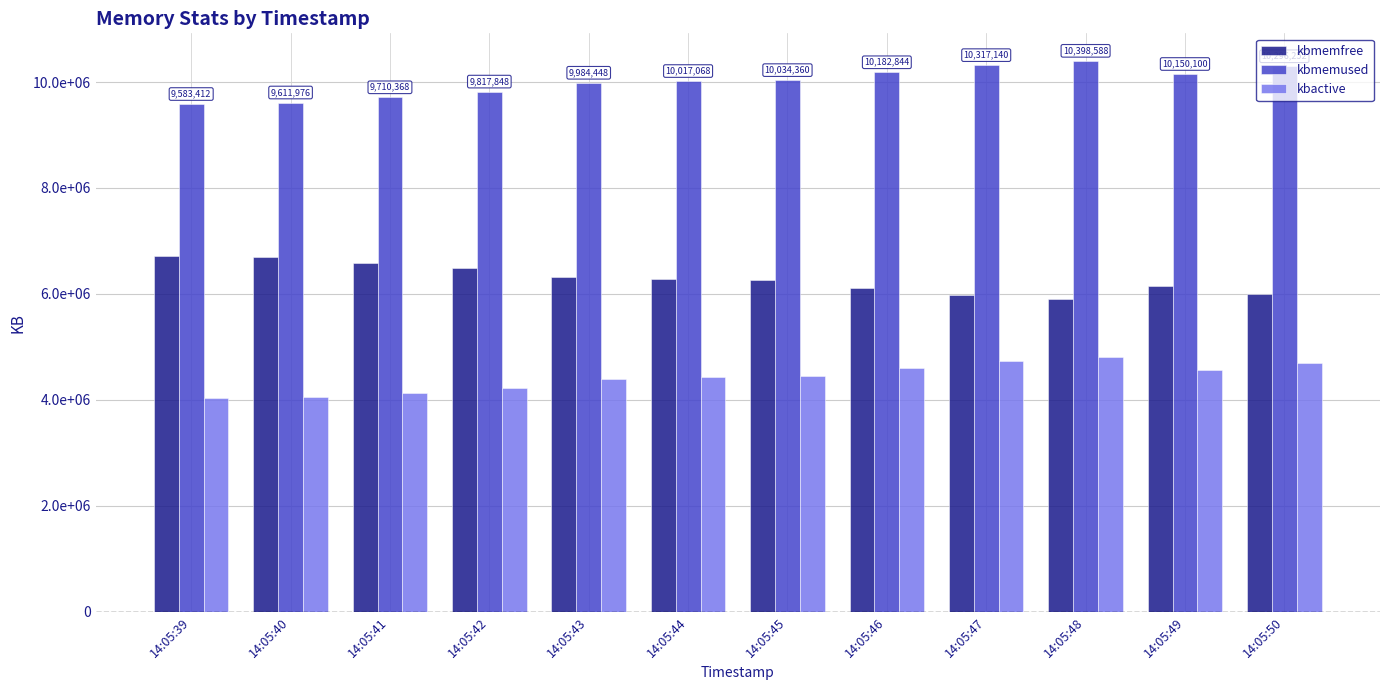

Rank the categories by kbmemused value from lowest to highest.

14:05:39, 14:05:40, 14:05:41, 14:05:42, 14:05:43, 14:05:44, 14:05:45, 14:05:49, 14:05:46, 14:05:50, 14:05:47, 14:05:48